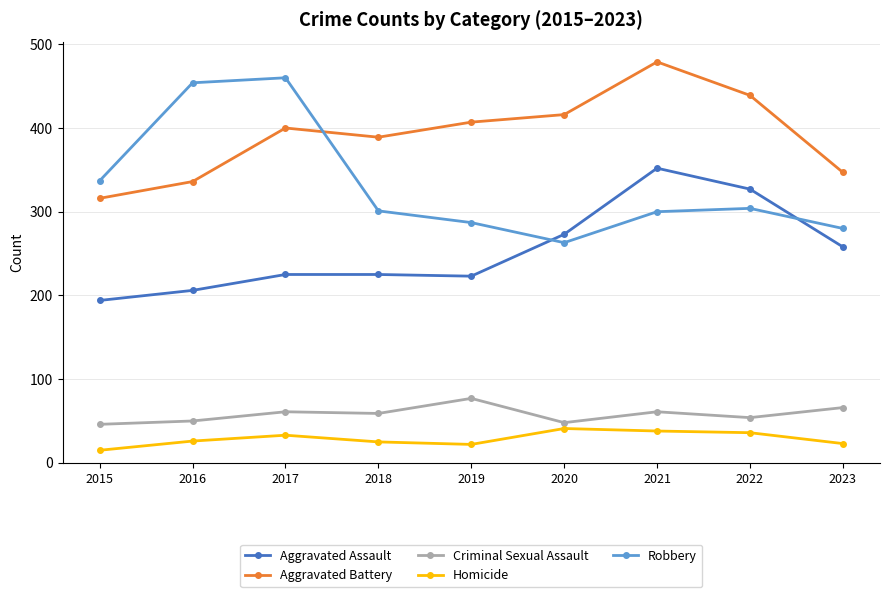

In Homicide, how many points are higher than both neighbors (excluding endpoints)?

2